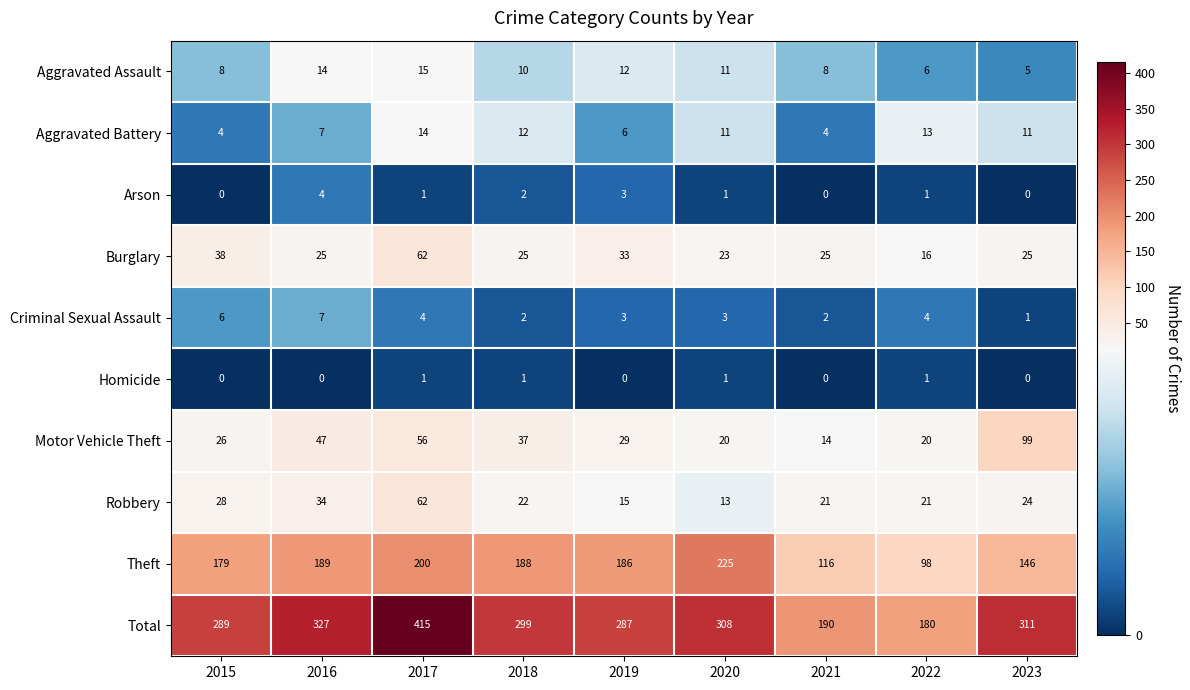

What is the difference between the second highest and second lowest values in the Arson series?

3